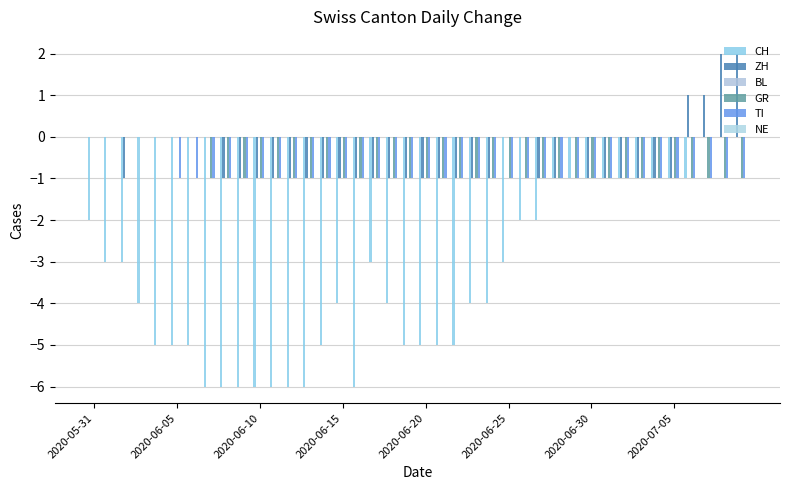

Rank the series by their maximum value, from lowest to highest.

CH, BL, GR, TI, NE, ZH